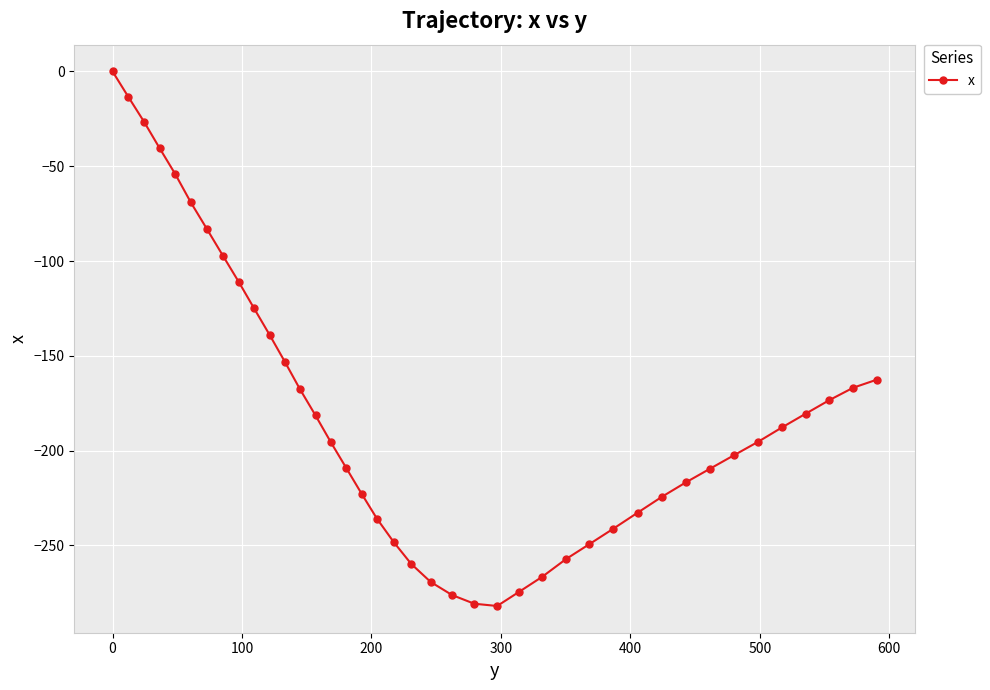

True or false: the data has more than 1 interior local peaks.

False